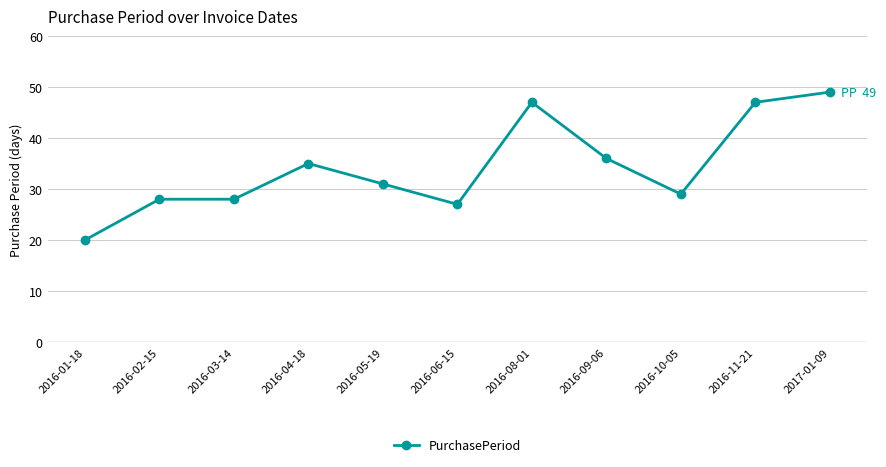

Count the number of categories in the chart.

11